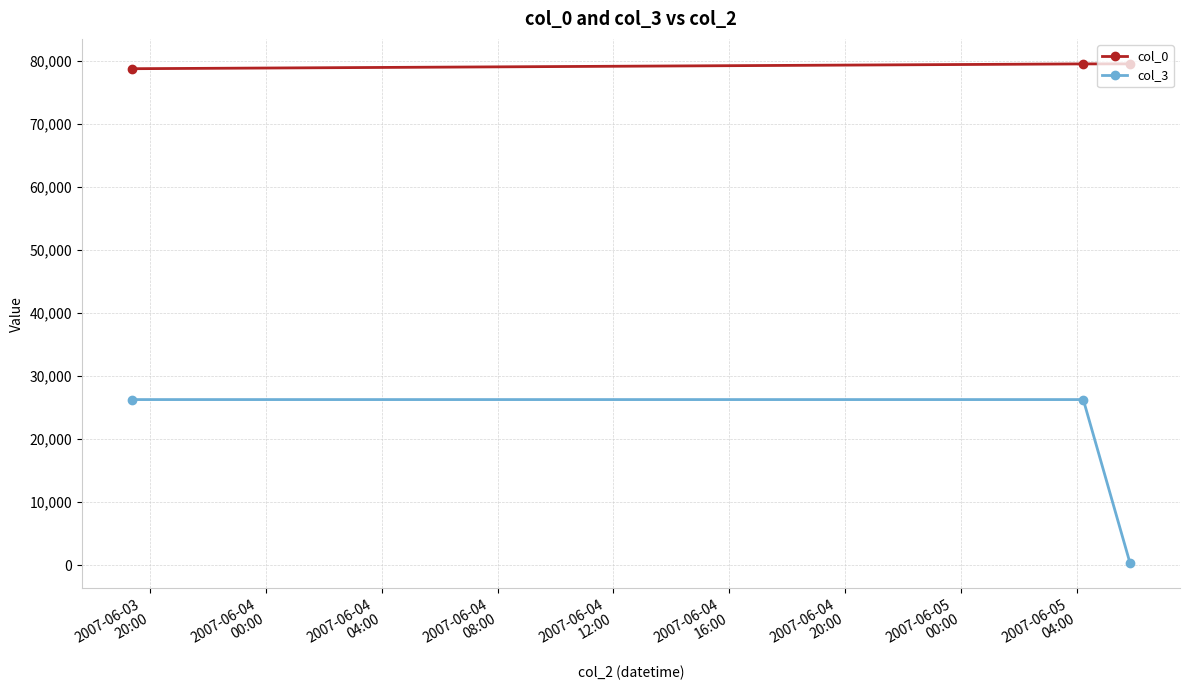

At how many categories does at least one series exceed 70687?

3